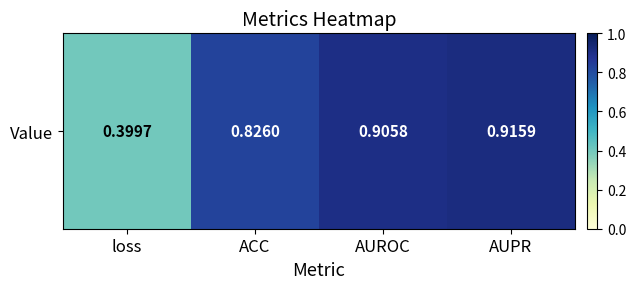

At which label is the value closest to 0?

loss